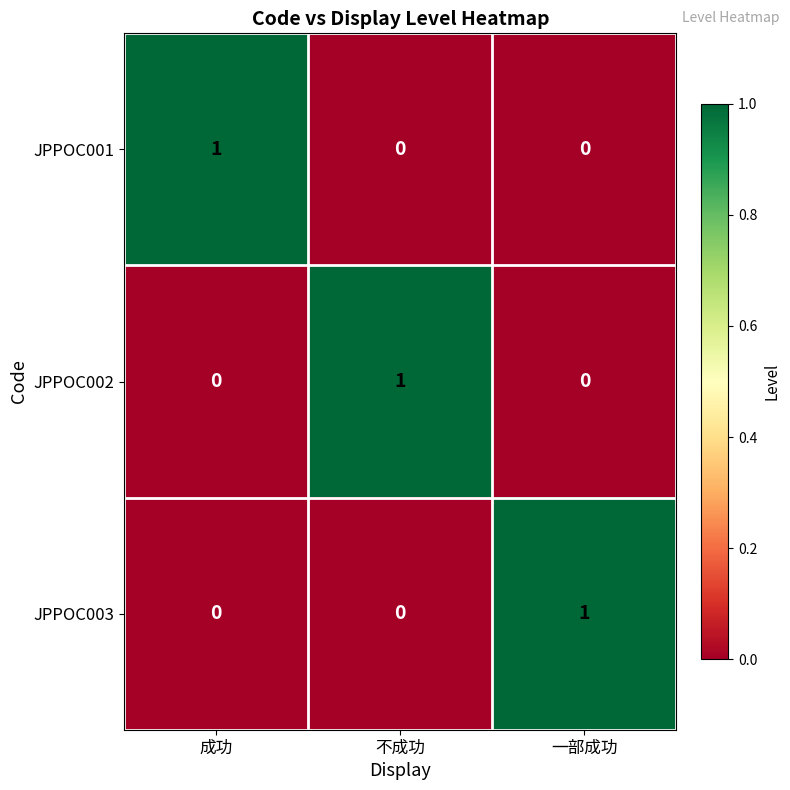

Is it true that JPPOC002 equals 2 at 不成功?

False